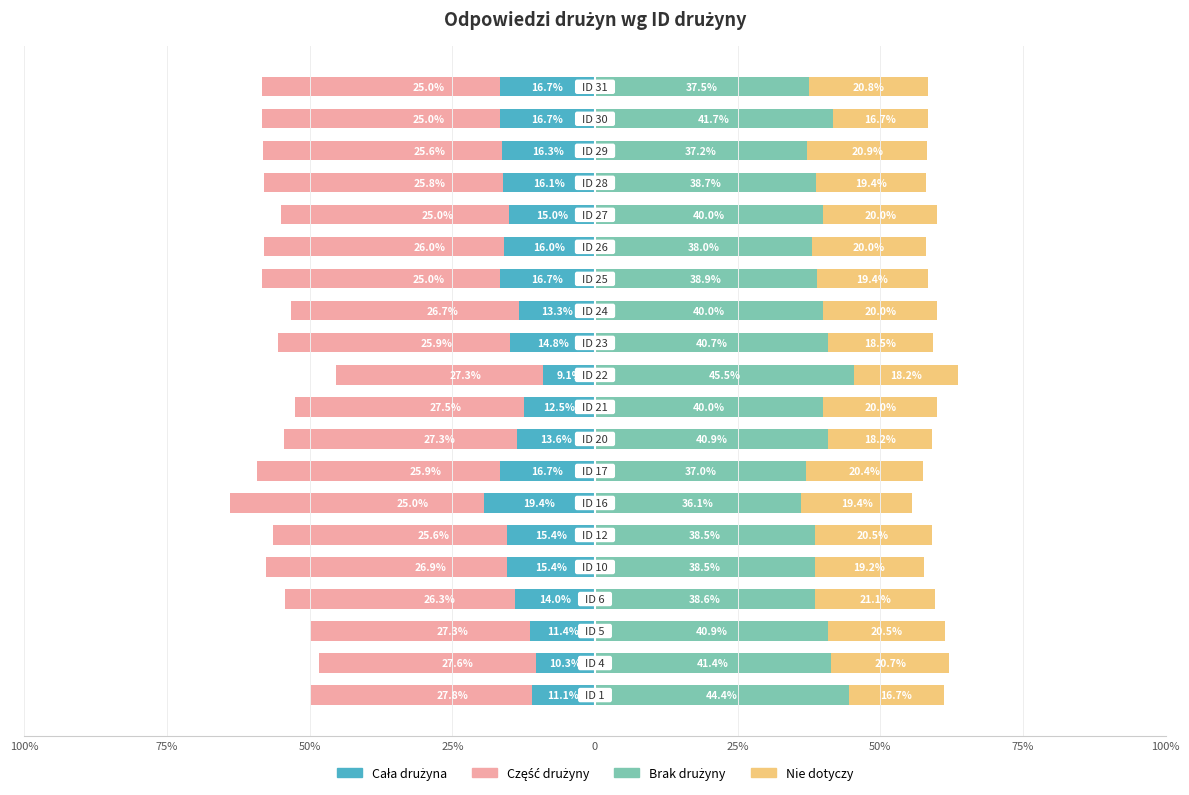

What is the approximate value of Brak drużyny at 25%?

38.6